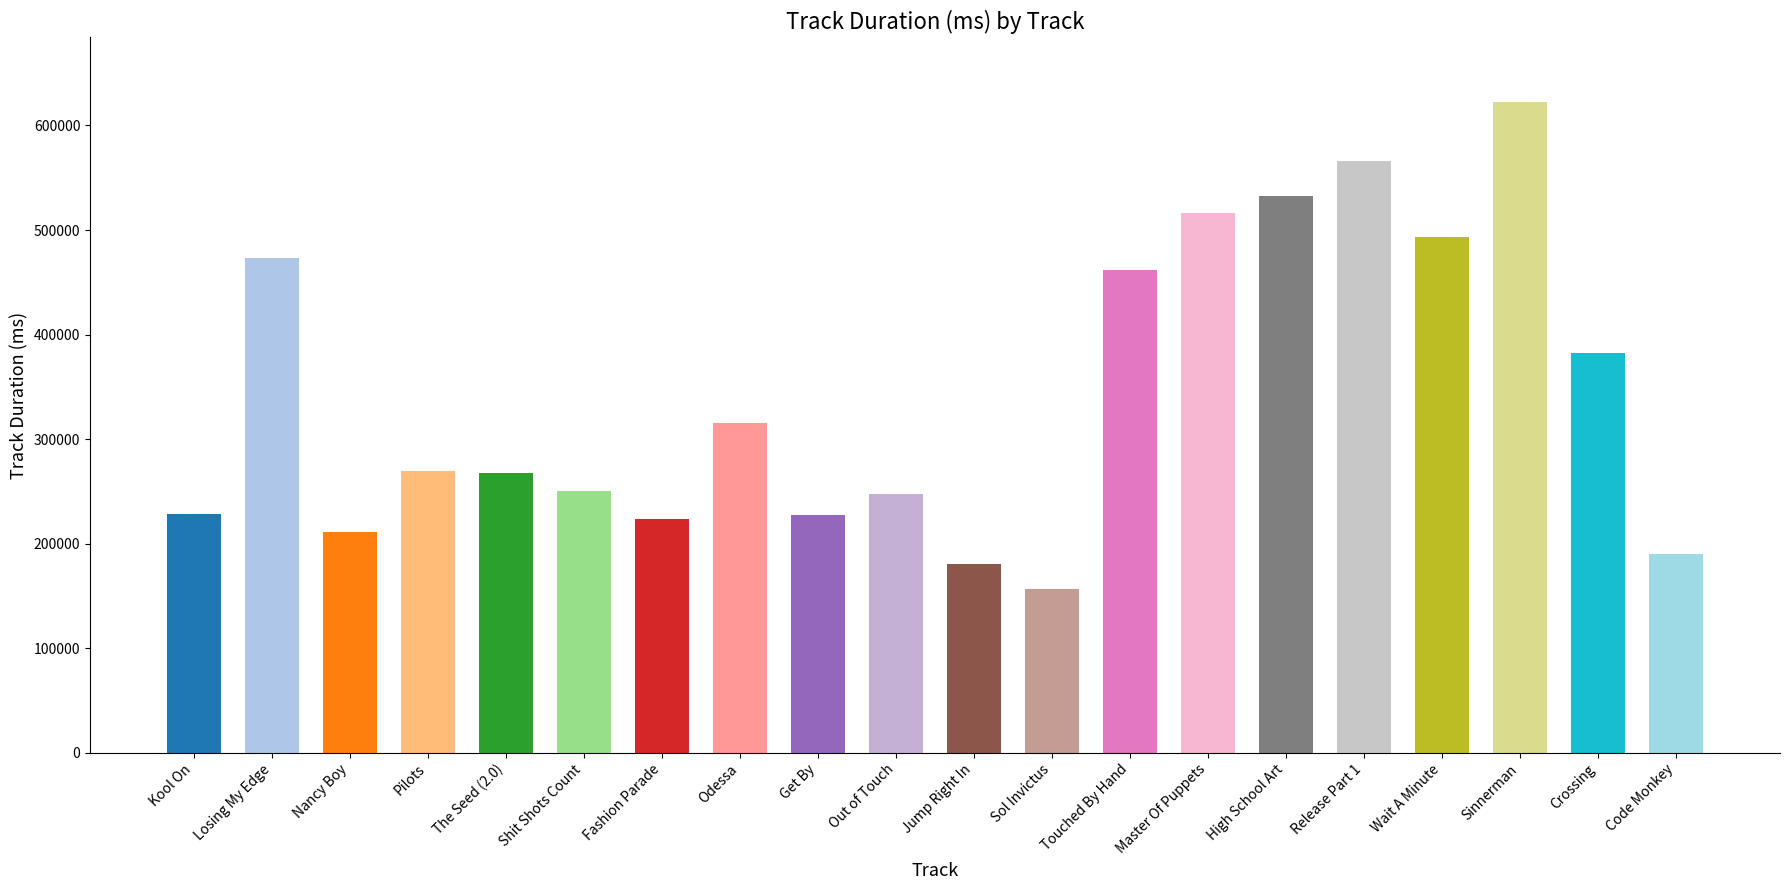

What is the difference between the second highest and minimum values?

409293